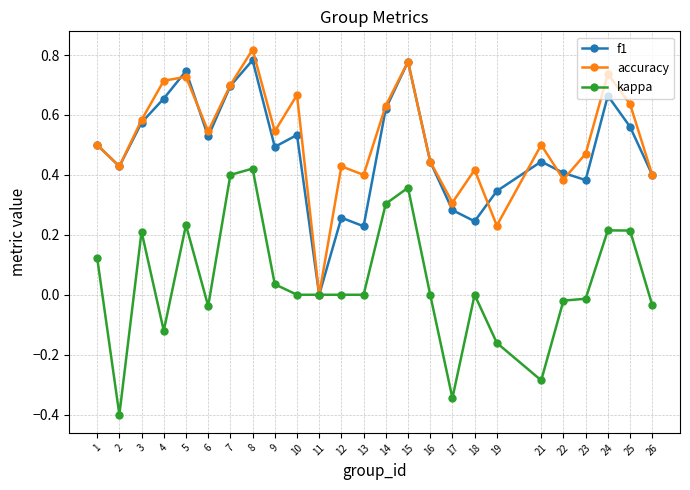

Which series changed the most between 21 and 23?

kappa